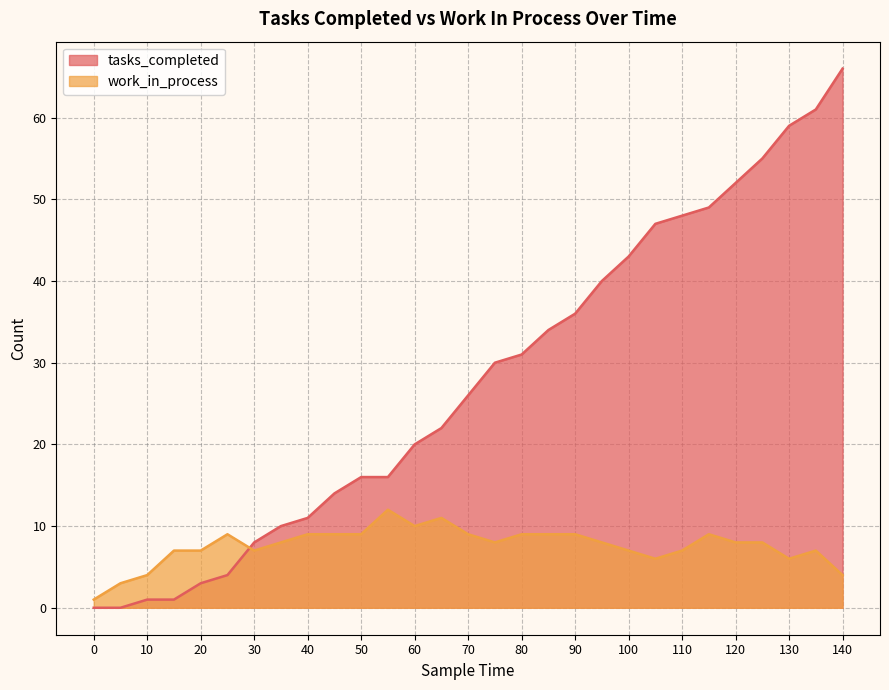

Rank the categories by tasks_completed value from highest to lowest.

140, 135, 130, 125, 120, 115, 110, 105, 100, 95, 90, 85, 80, 75, 70, 65, 60, 50, 55, 45, 40, 35, 30, 25, 20, 10, 15, 0, 5